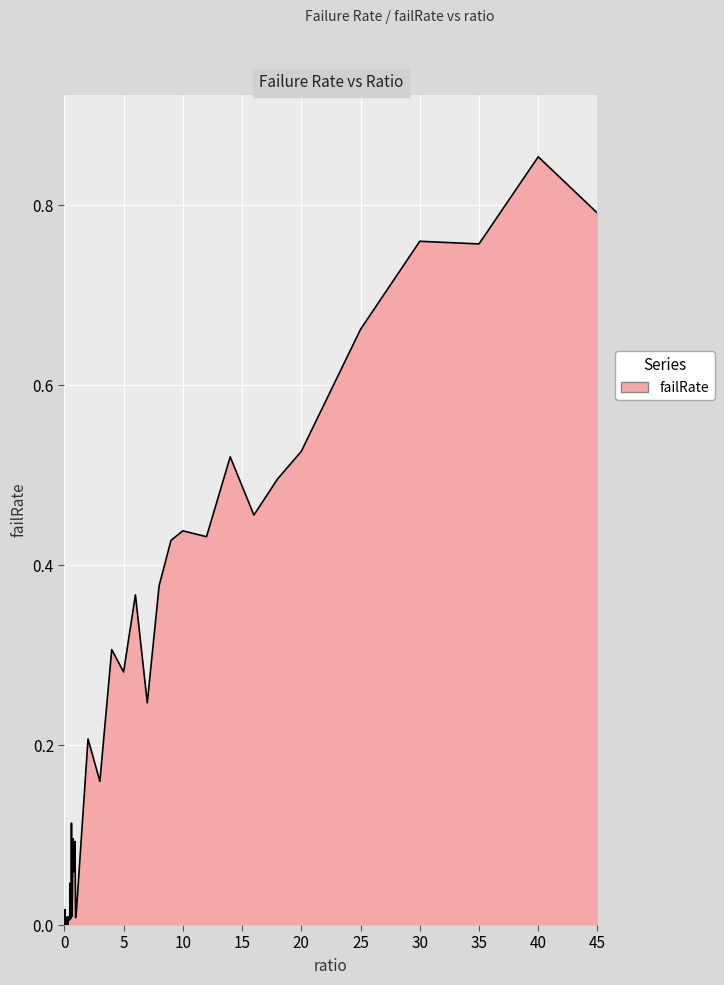

Count the number of categories in the chart.

40